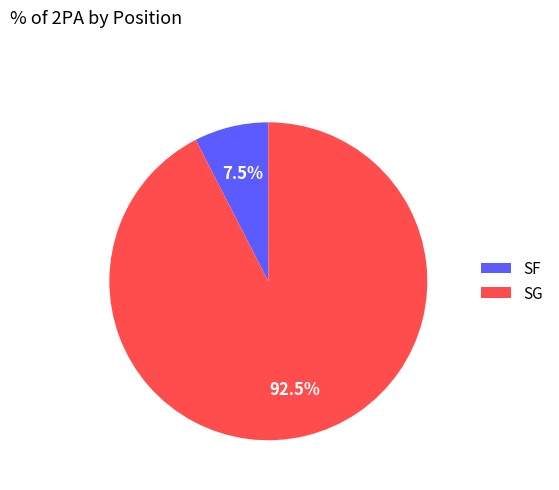

Is there any slice that represents more than half of the pie?

Yes